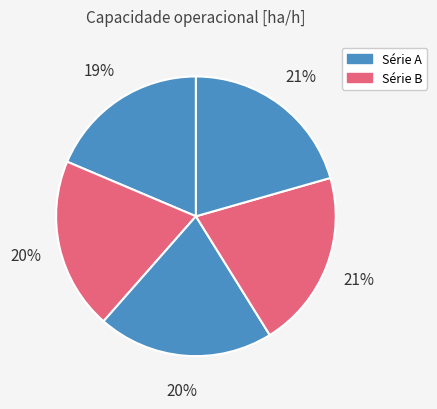

How many segments does this pie chart have?

5